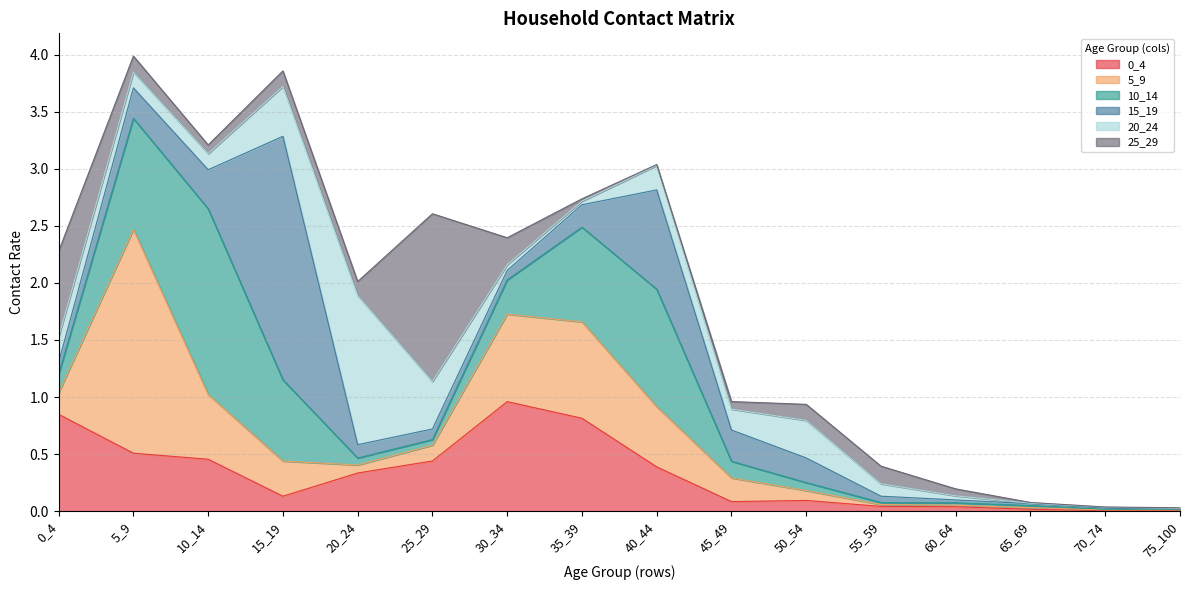

List the series in order of their peak value, highest first.

15_19, 5_9, 10_14, 25_29, 20_24, 0_4